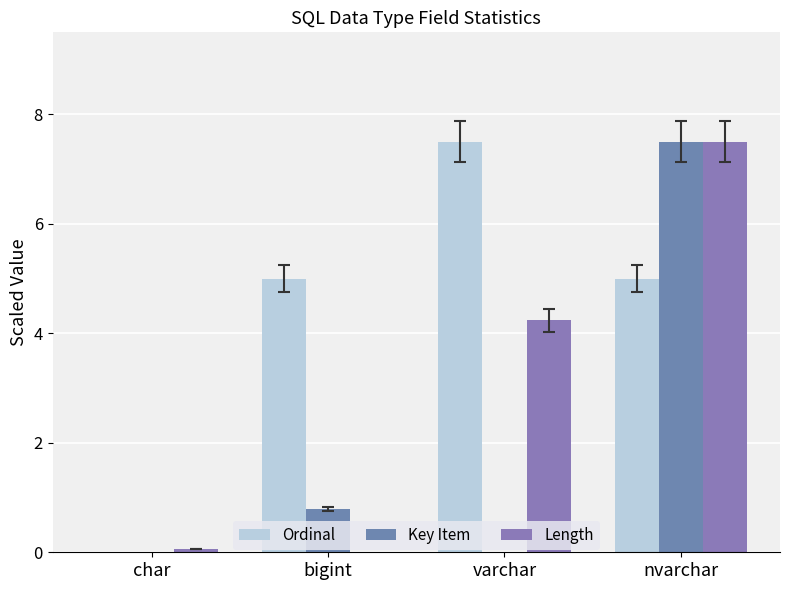

At which label does Ordinal first exceed 5?

varchar